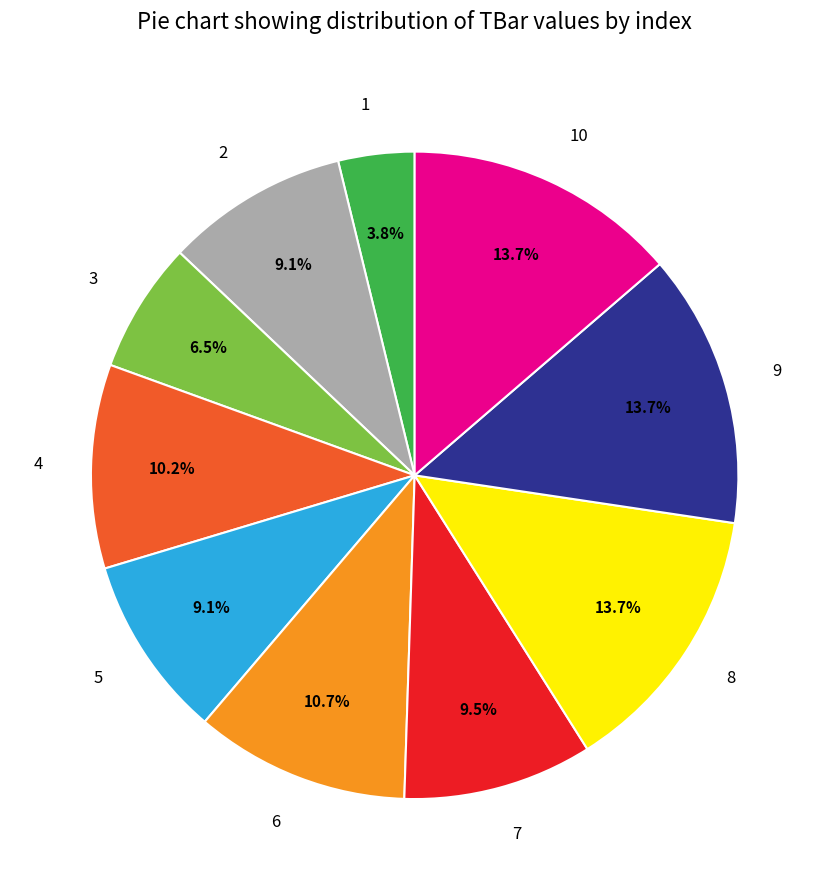

Which category has the smallest portion of the pie?

1